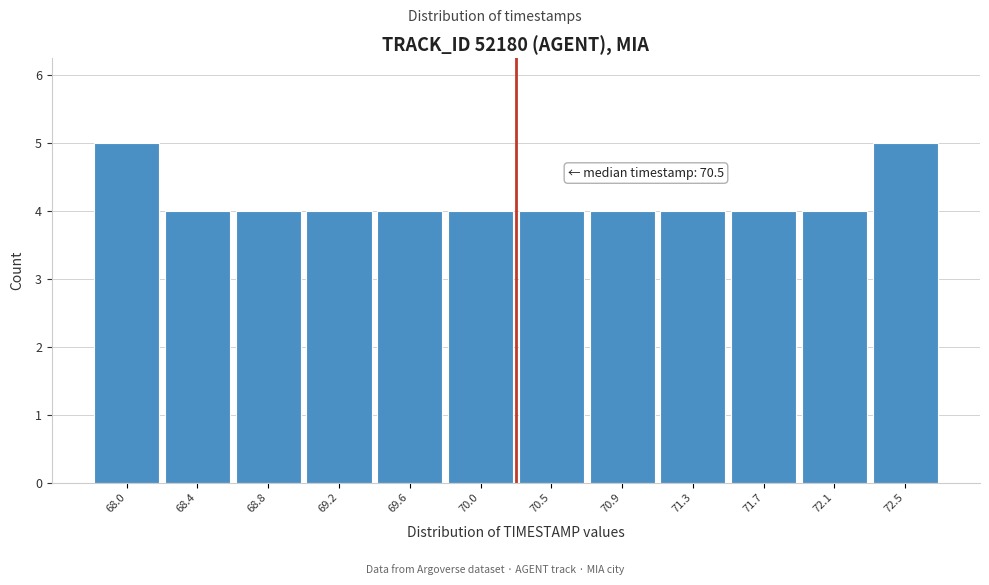

Reading right to left, transcribe all the data shown in this chart.

72.5=5	72.1=4	71.7=4	71.3=4	70.9=4	70.5=4	70.0=4	69.6=4	69.2=4	68.8=4	68.4=4	68.0=5